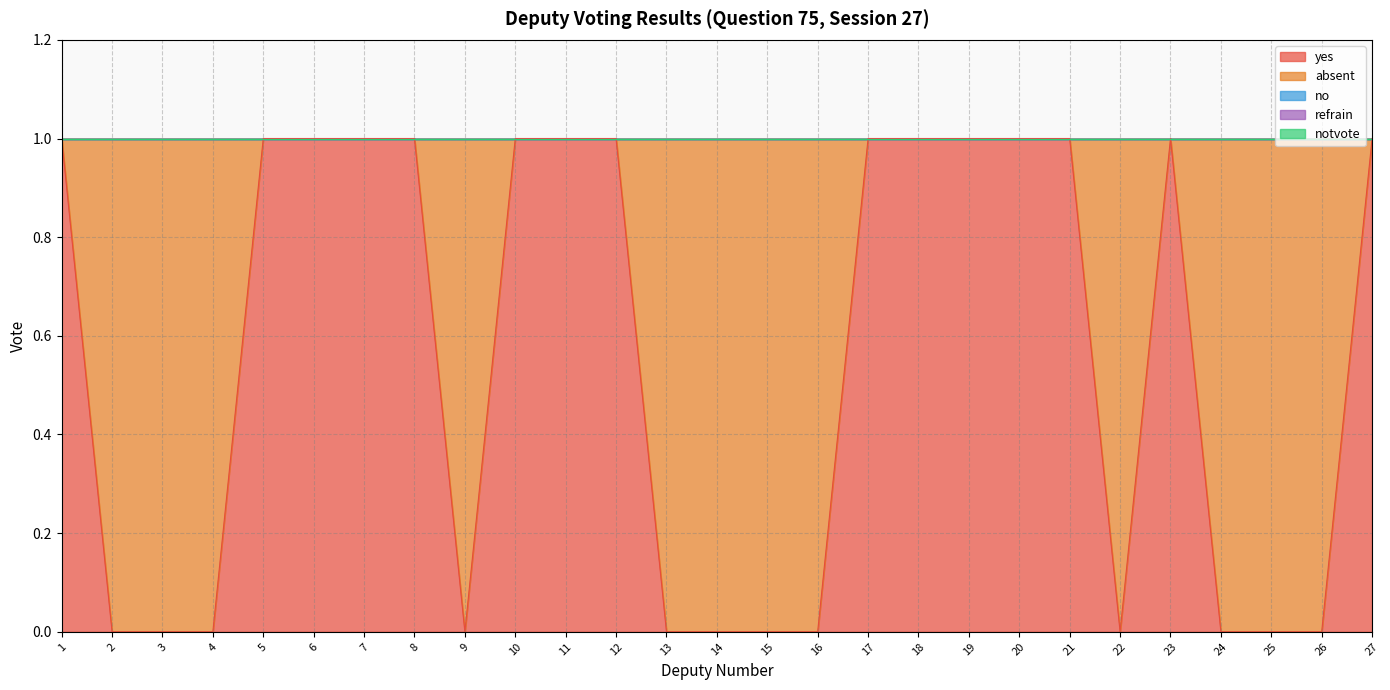

Reading right to left, extract all data points from this chart.

yes: 27=1	26=0	25=0	24=0	23=1	22=0	21=1	20=1	19=1	18=1	17=1	16=0	15=0	14=0	13=0	12=1	11=1	10=1	9=0	8=1	7=1	6=1	5=1	4=0	3=0	2=0	1=1
absent: 27=0	26=1	25=1	24=1	23=0	22=1	21=0	20=0	19=0	18=0	17=0	16=1	15=1	14=1	13=1	12=0	11=0	10=0	9=1	8=0	7=0	6=0	5=0	4=1	3=1	2=1	1=0
no: 27=0	26=0	25=0	24=0	23=0	22=0	21=0	20=0	19=0	18=0	17=0	16=0	15=0	14=0	13=0	12=0	11=0	10=0	9=0	8=0	7=0	6=0	5=0	4=0	3=0	2=0	1=0
refrain: 27=0	26=0	25=0	24=0	23=0	22=0	21=0	20=0	19=0	18=0	17=0	16=0	15=0	14=0	13=0	12=0	11=0	10=0	9=0	8=0	7=0	6=0	5=0	4=0	3=0	2=0	1=0
notvote: 27=0	26=0	25=0	24=0	23=0	22=0	21=0	20=0	19=0	18=0	17=0	16=0	15=0	14=0	13=0	12=0	11=0	10=0	9=0	8=0	7=0	6=0	5=0	4=0	3=0	2=0	1=0